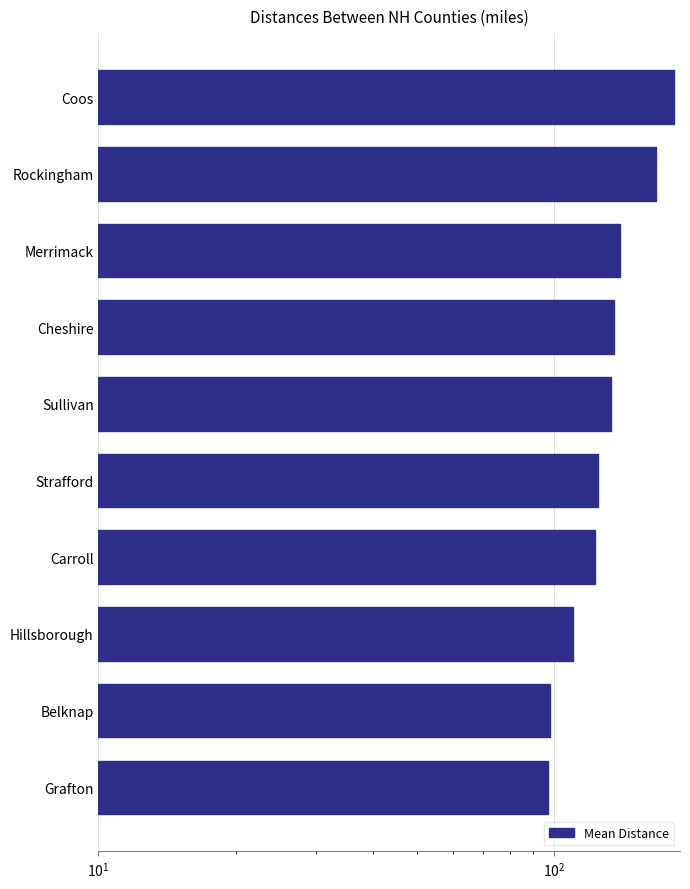

True or false: the data shows 138.4 at Grafton.

False